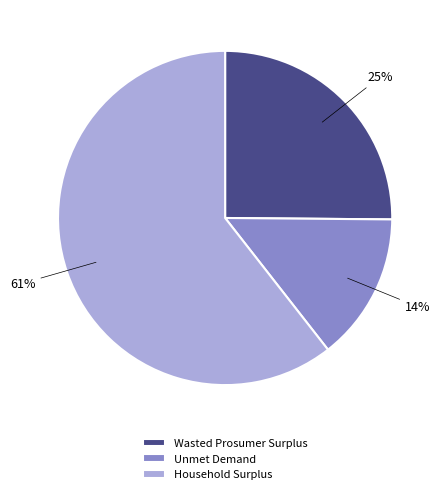

How many slices are in this pie chart?

3